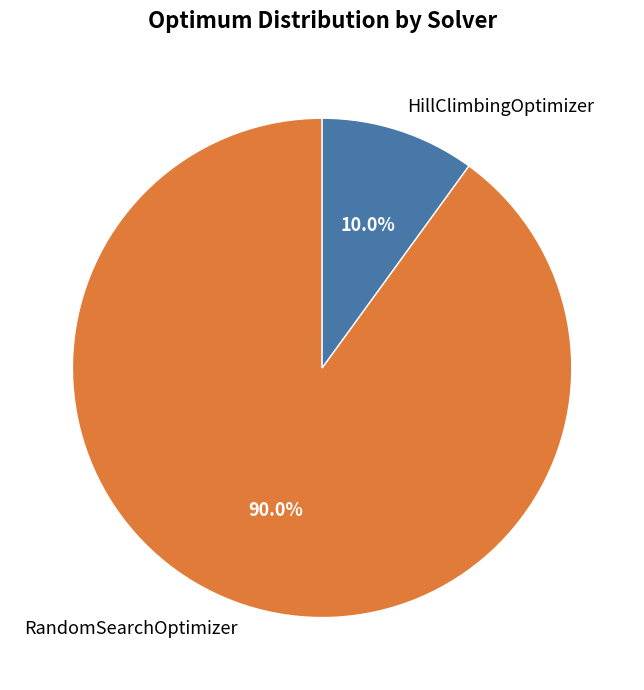

What portion of the pie excludes RandomSearchOptimizer?

10.0%